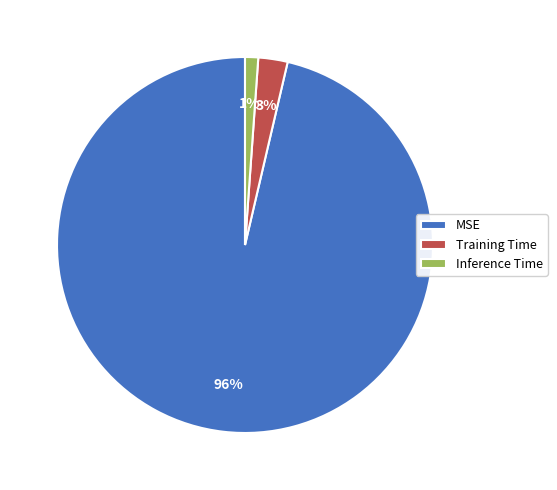

What percentage is the Training Time slice, to the nearest percent?

3%